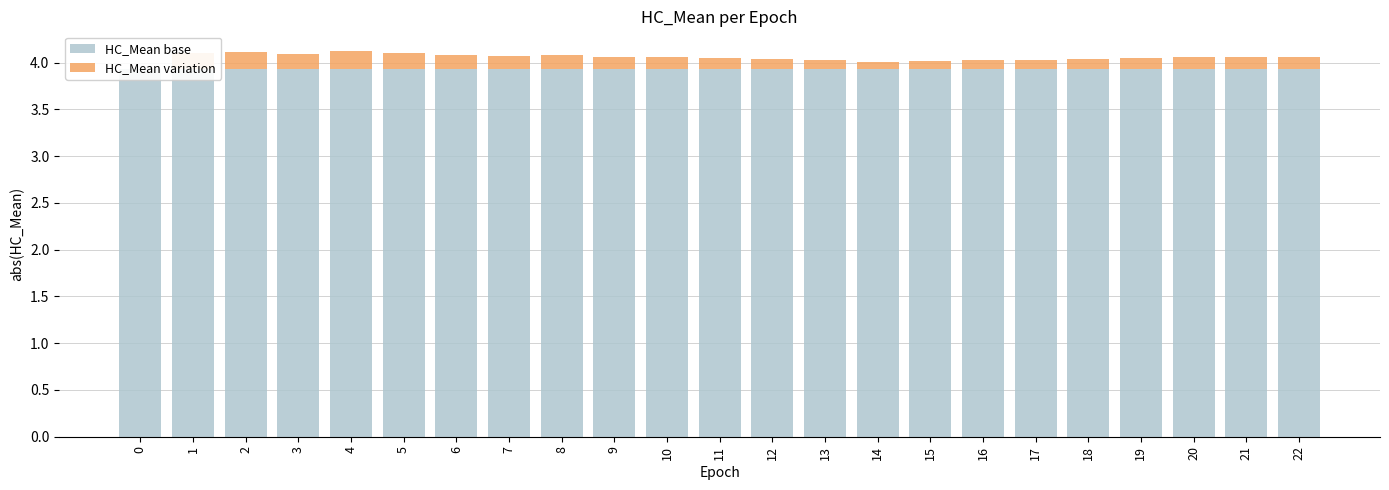

What is the sum of all HC_Mean variation values?

2.9